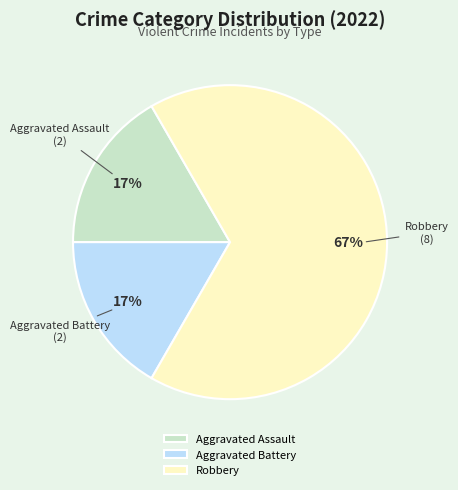

How many slices are in this pie chart?

3